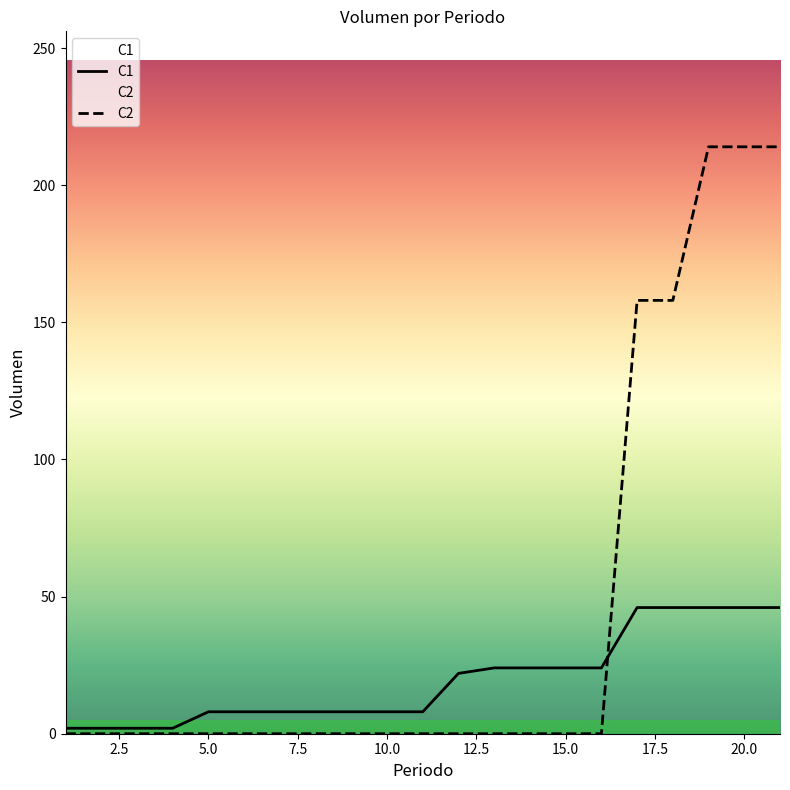

At 20.0, list the series in order from smallest to largest.

C1, C2